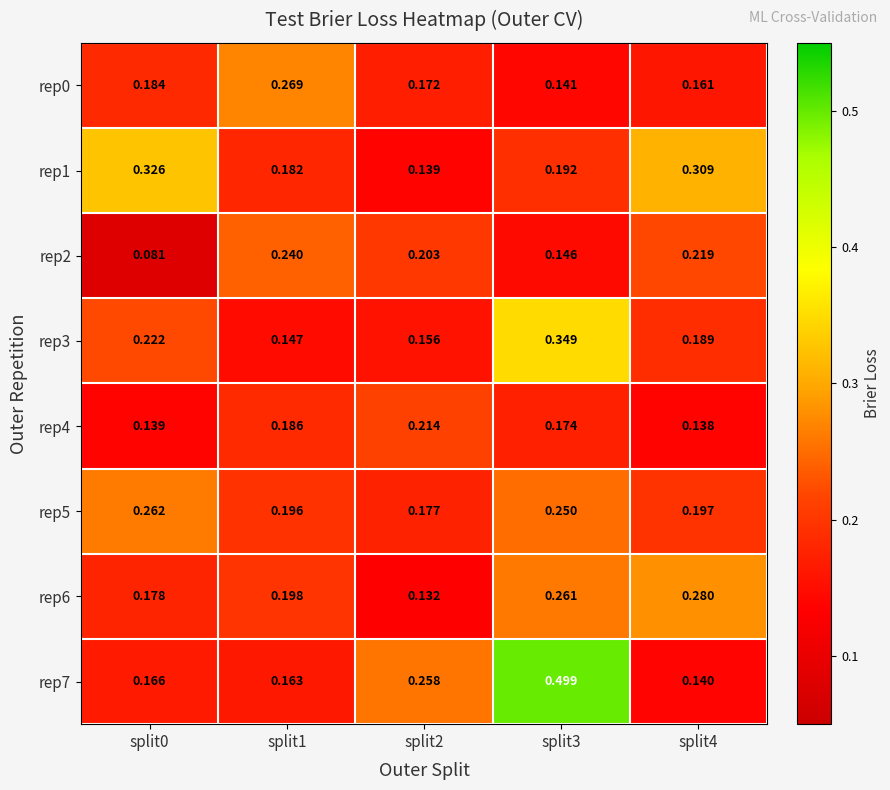

What is the spread (max minus min) of values at split1?

0.1